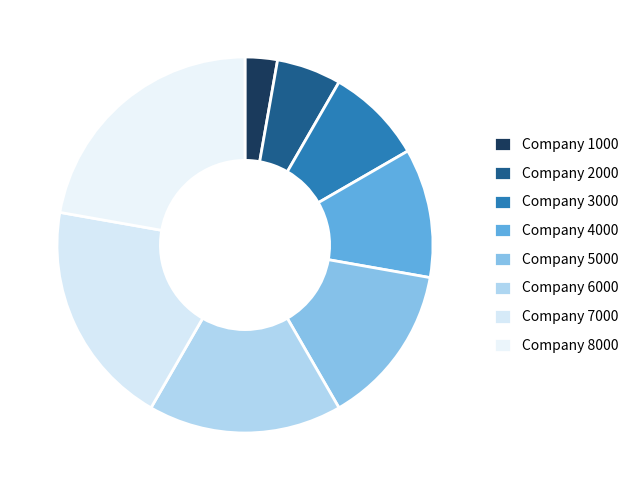

To the nearest percent, what is the difference between the largest and smallest slice percentages?

19%